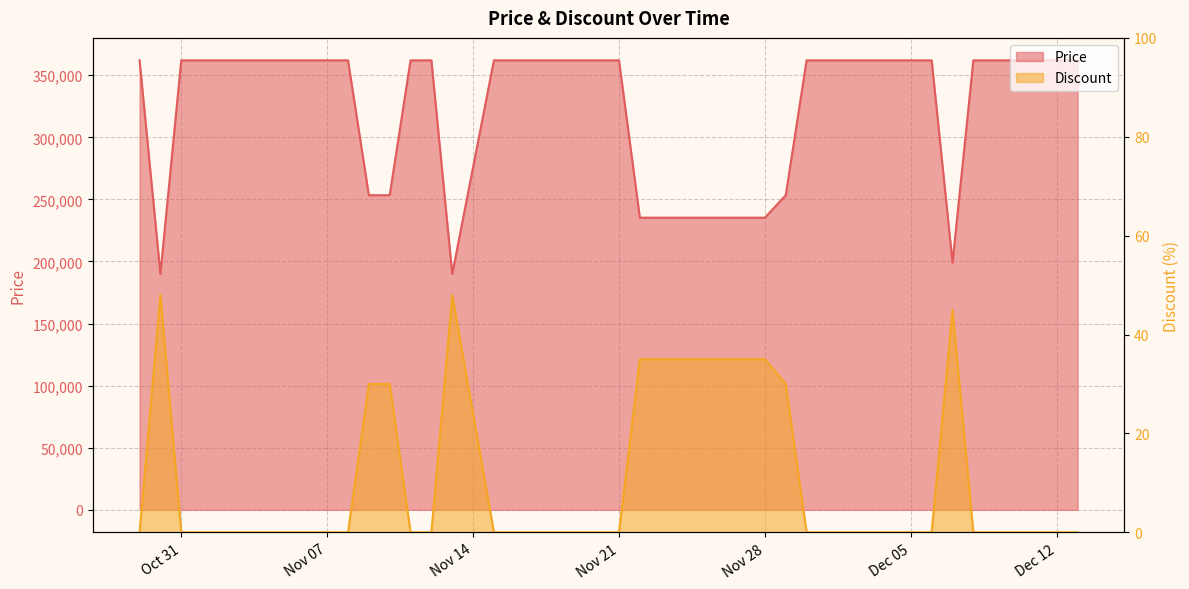

Read the Price value at 2023-12-08, to the nearest 100.

362000